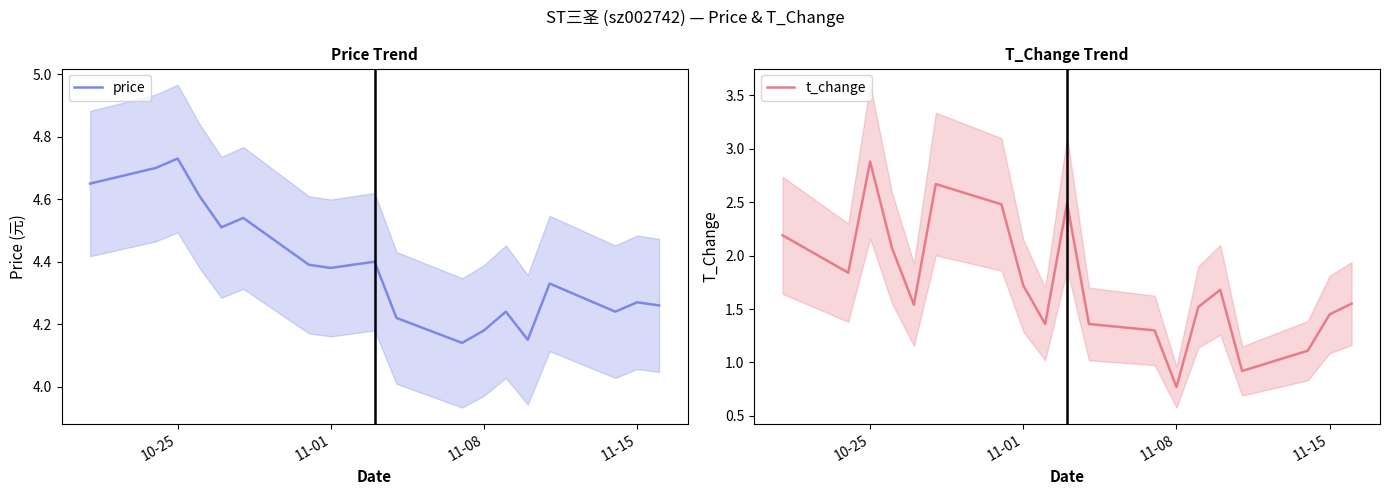

Reading left to right, transcribe all the data shown in this chart.

price: 4.7	4.7	4.7	4.6	4.5	4.5	4.4	4.4	4.4	4.4	4.2	4.1	4.2	4.2	4.2	4.3	4.2	4.3	4.3
t_change: 2.2	1.8	2.9	2.1	1.5	2.7	2.5	1.7	1.4	2.5	1.4	1.3	0.8	1.5	1.7	0.9	1.1	1.4	1.6